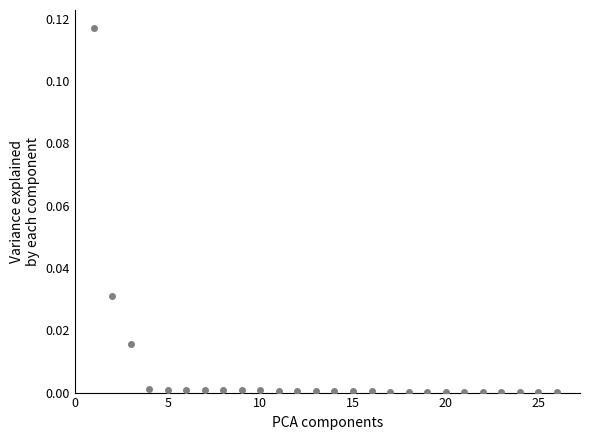

What is the range of X values (max minus min)?

25.0